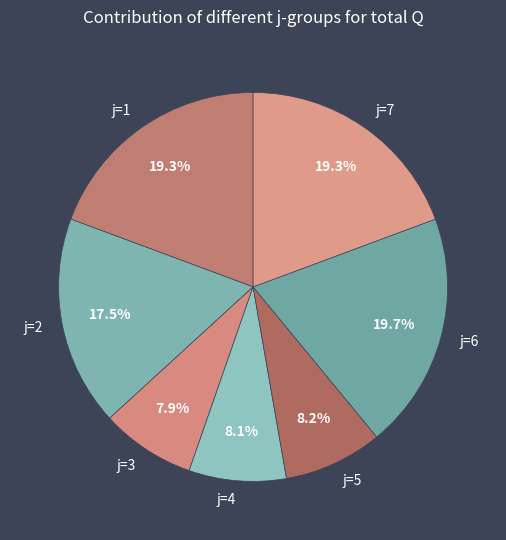

Is there a majority slice in this chart?

No